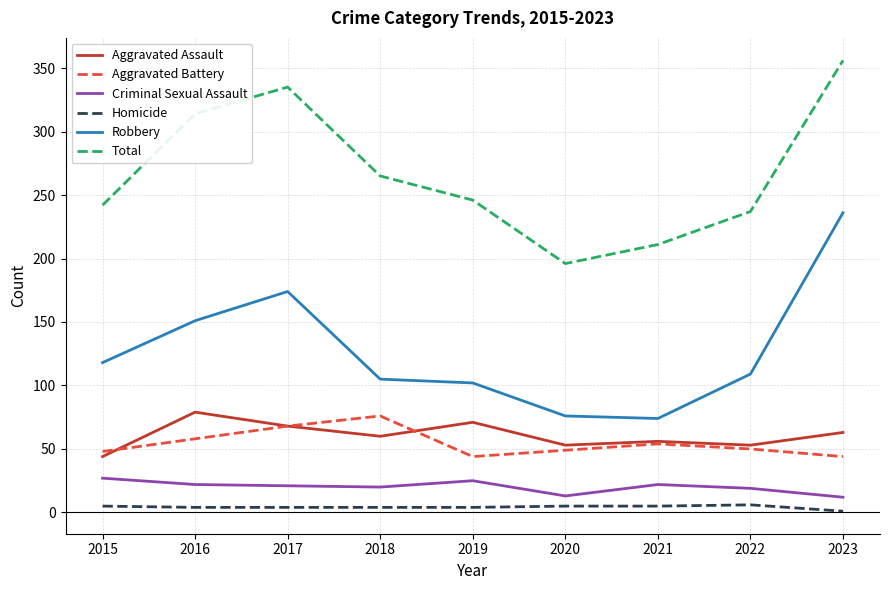

Which series has the largest total across all categories?

Total